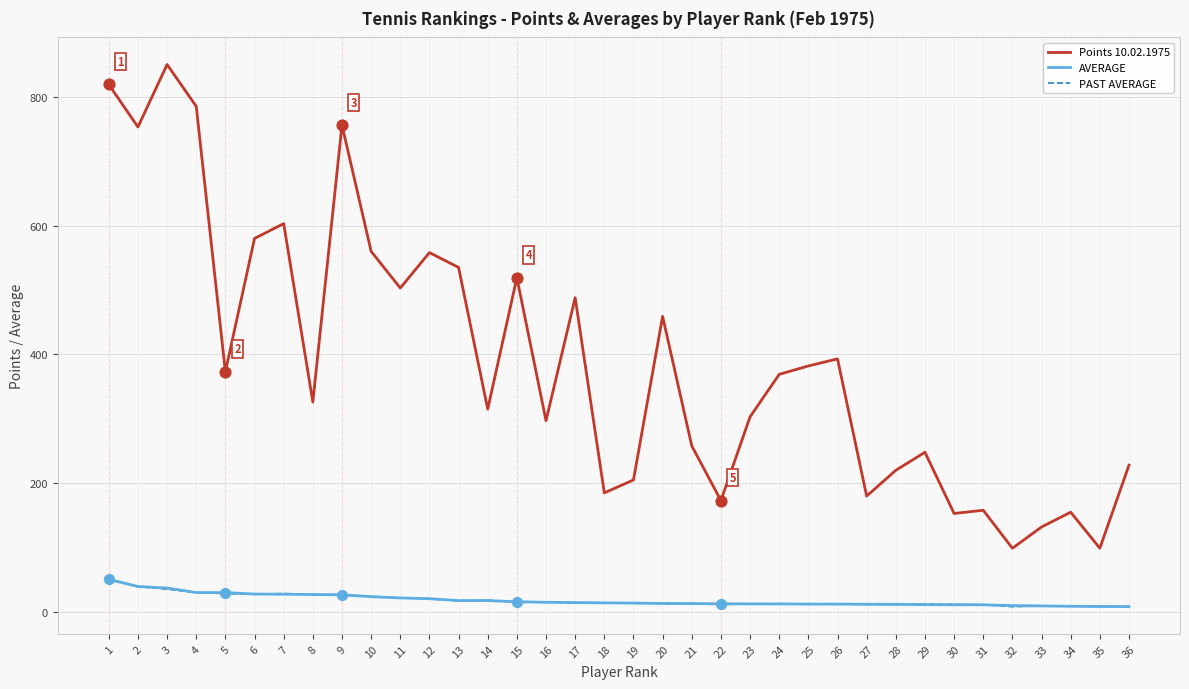

What is the total value across all series at 11?

546.7